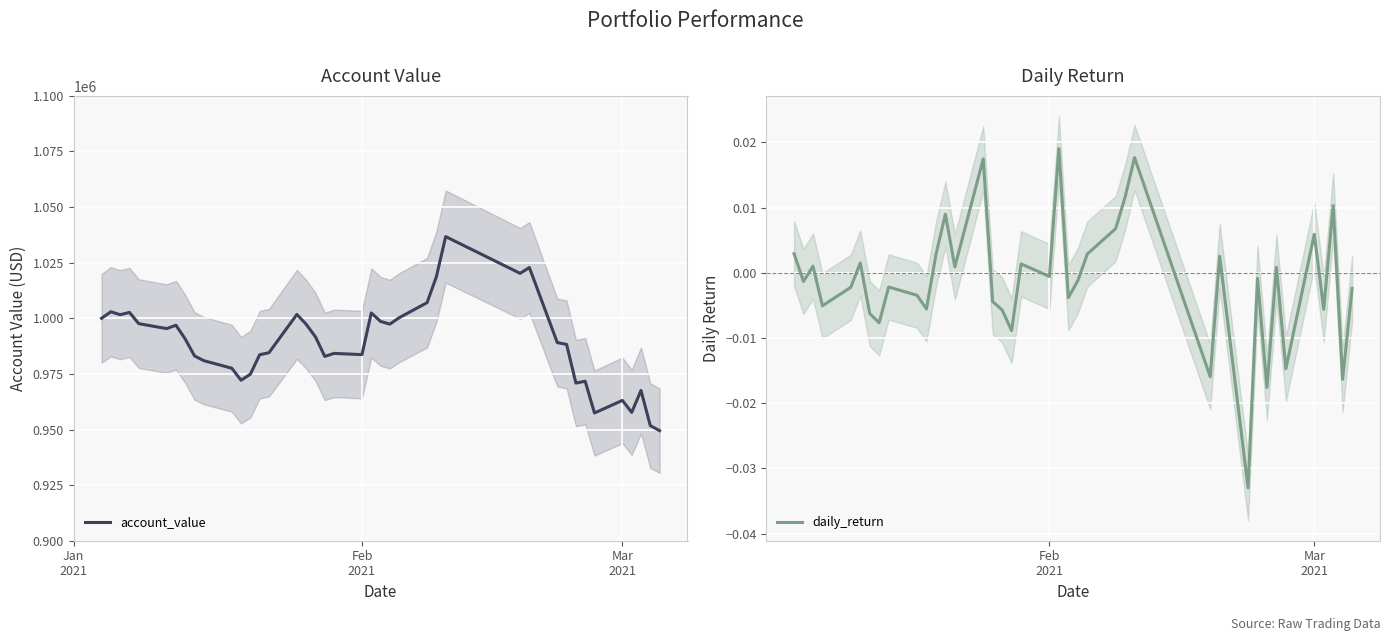

True or false: there are more than 2 points higher than both neighbors.

True